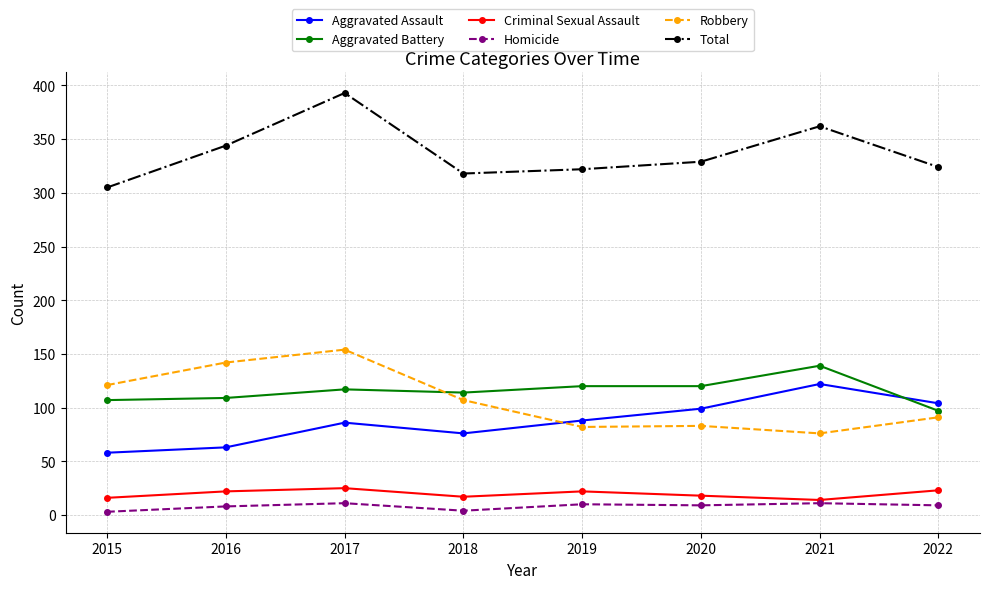

What is the spread (max minus min) of values at 2020?

320